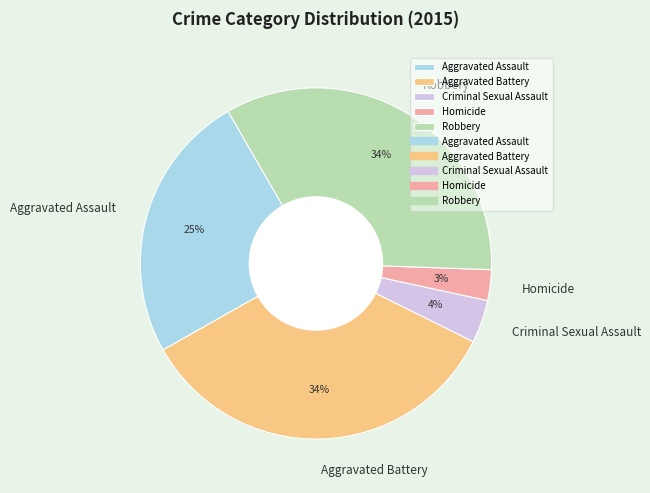

To the nearest percent, what is the combined percentage of Aggravated Assault and Homicide?

28%